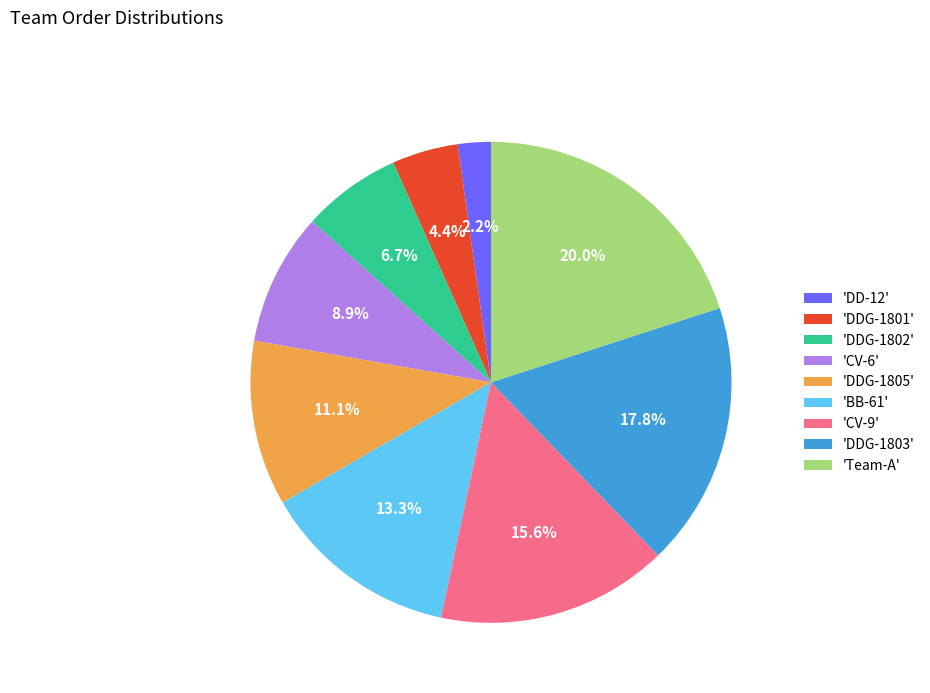

What is the smallest slice in the pie chart?

'DD-12'